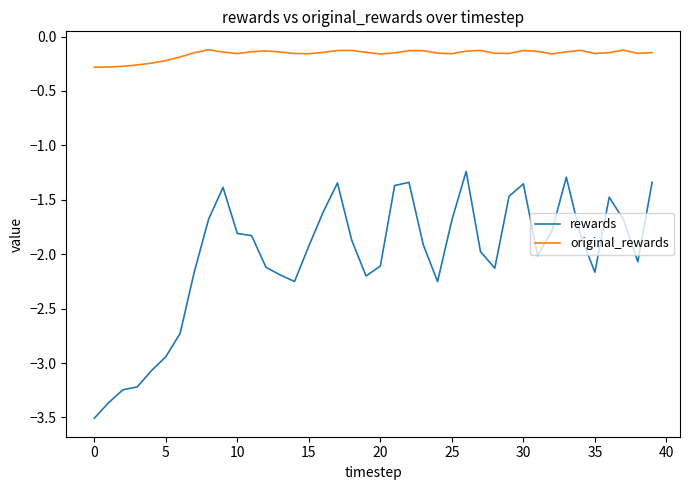

What are all the series names shown in the legend?

rewards, original_rewards